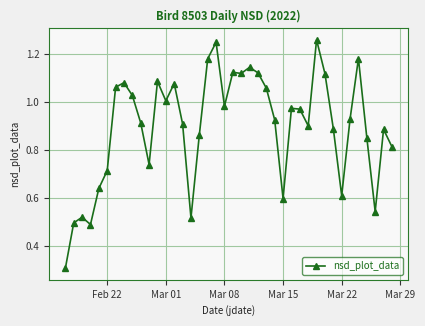

Is this an area chart (filled region under the line)?

No